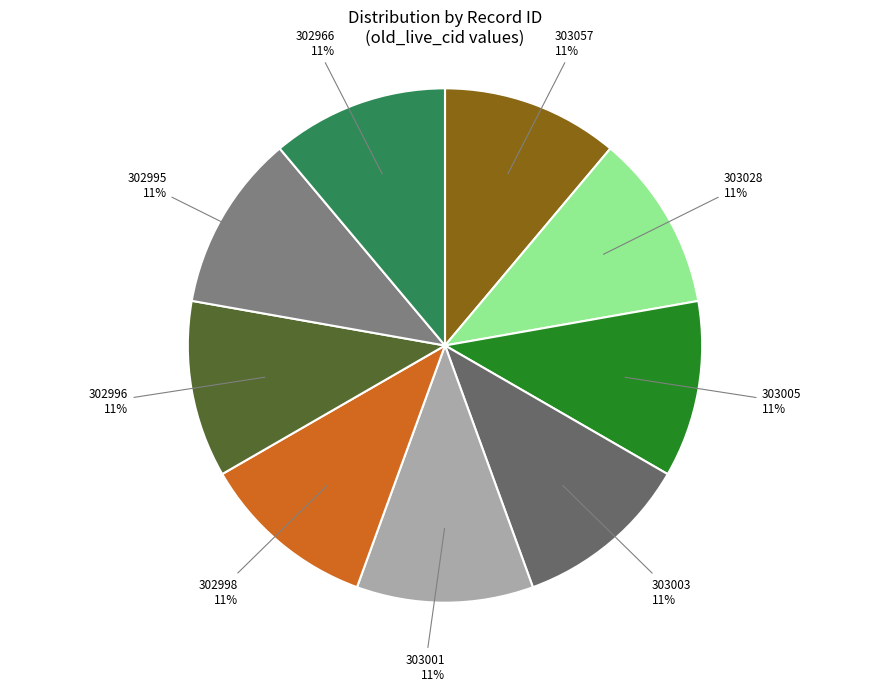

Is it true that 303003 is 25% of the pie?

False